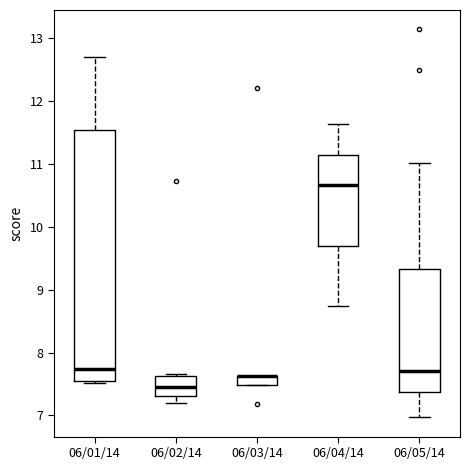

Where is the upper edge of the box for 06/03/14 on the y-axis? The values are not printed on the chart, so give them approximately, as read against the axis.

7.6